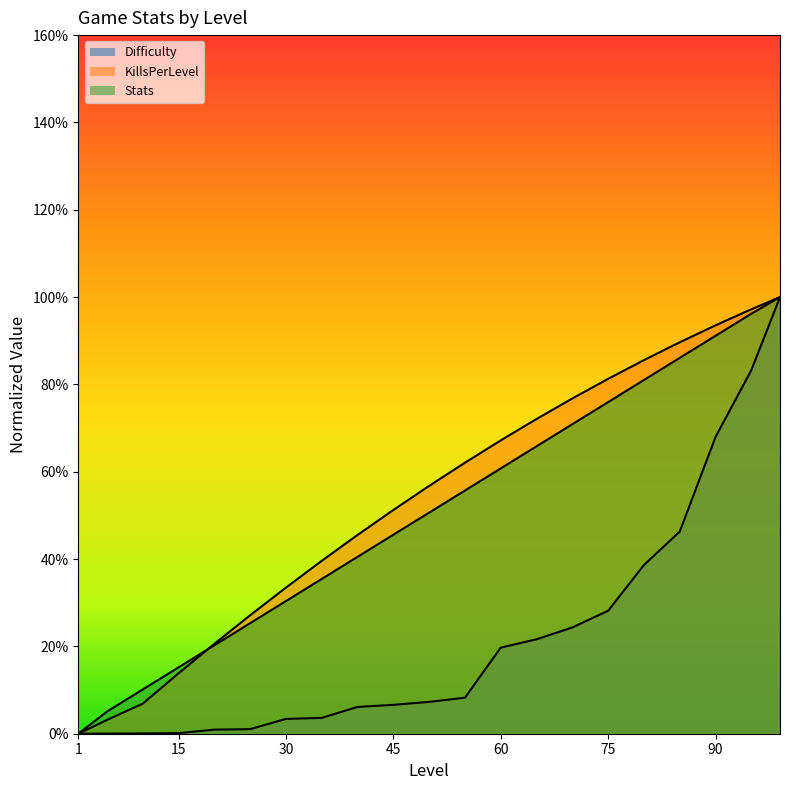

Is it true that Stats equals 146.3 at 95?

False